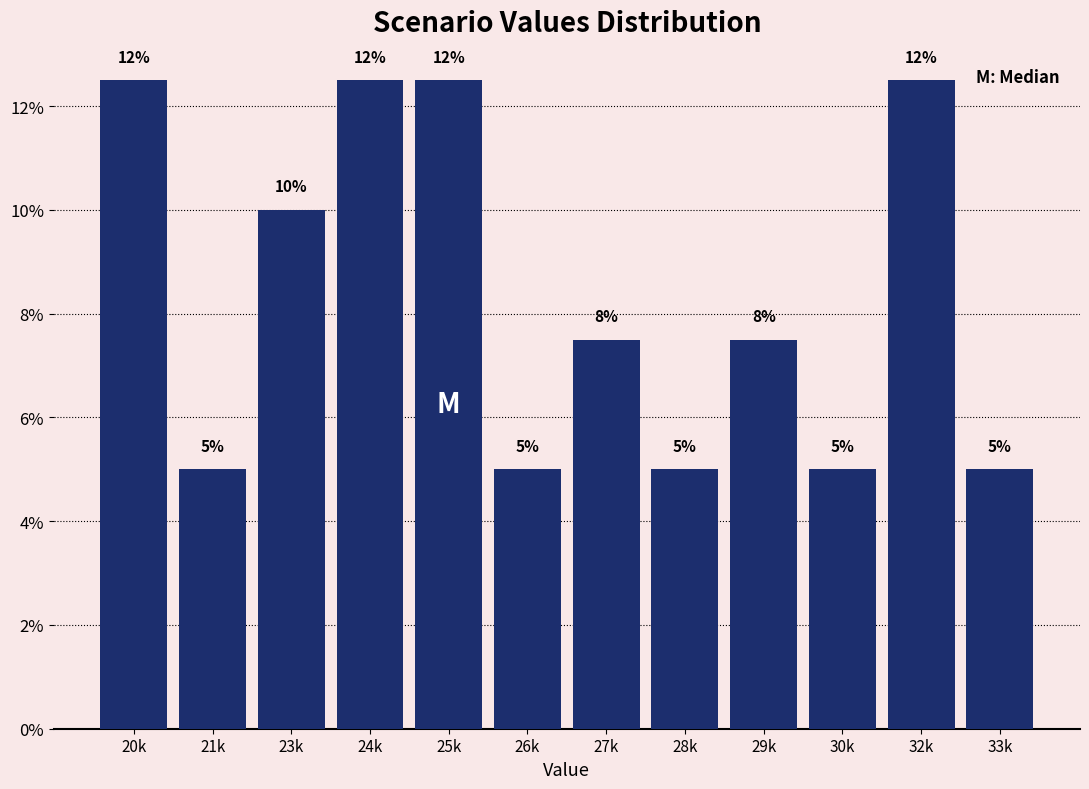

What is the approximate value at 24k?

12.5